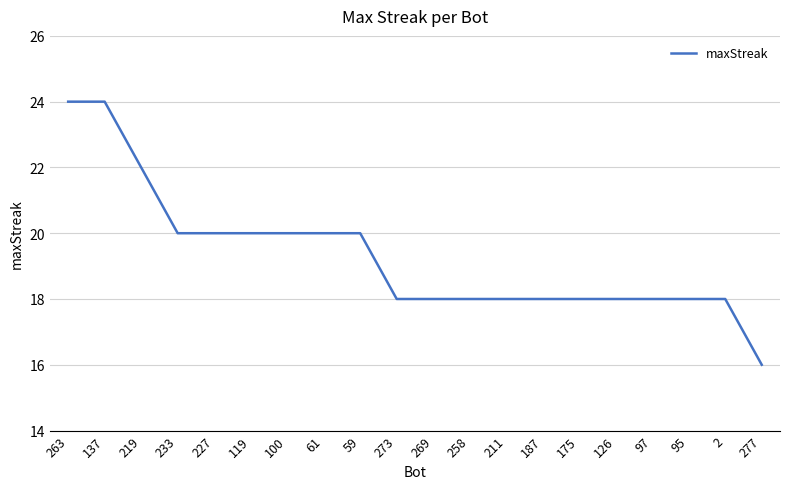

What is the difference between the values at 263 and 2?

6